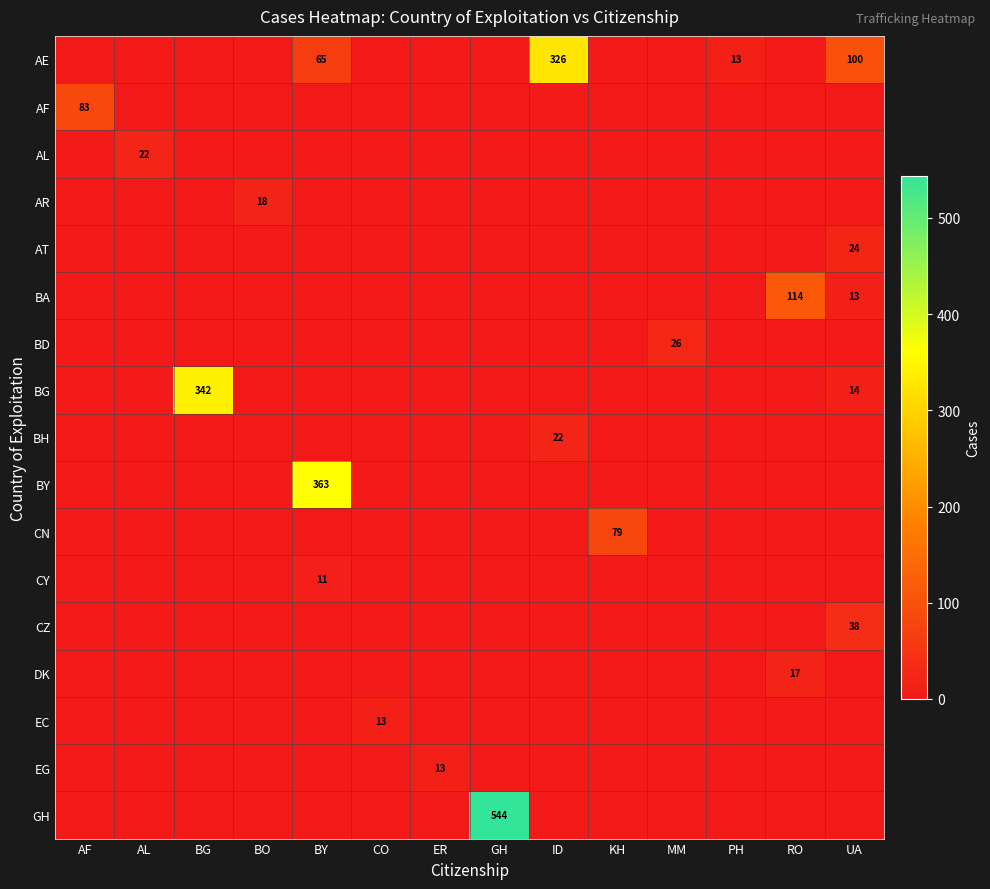

True or false: AL has a value of 34 at AL.

False